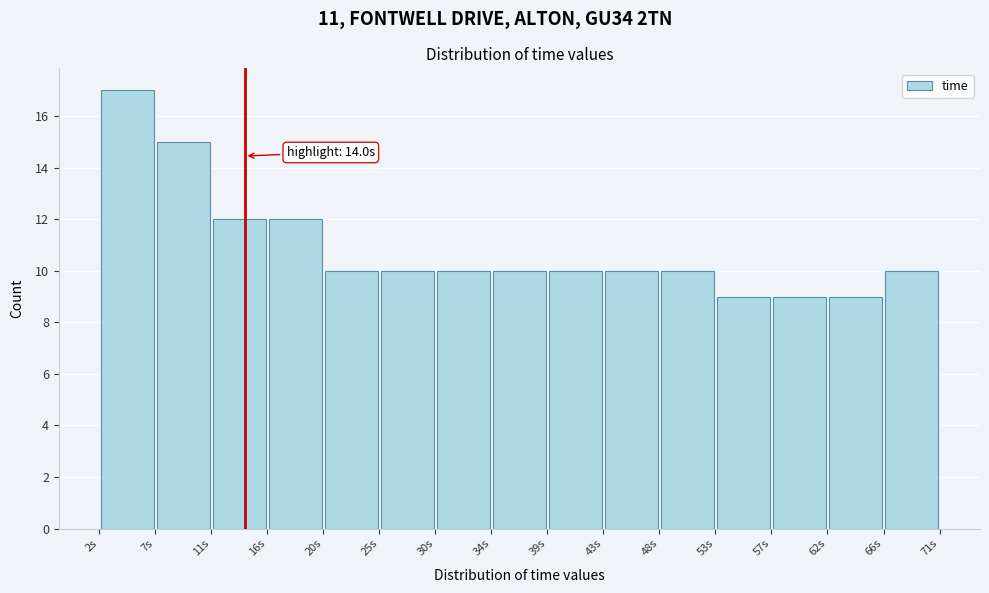

Which range on the x-axis has the tallest bar?

2.0 to 6.5